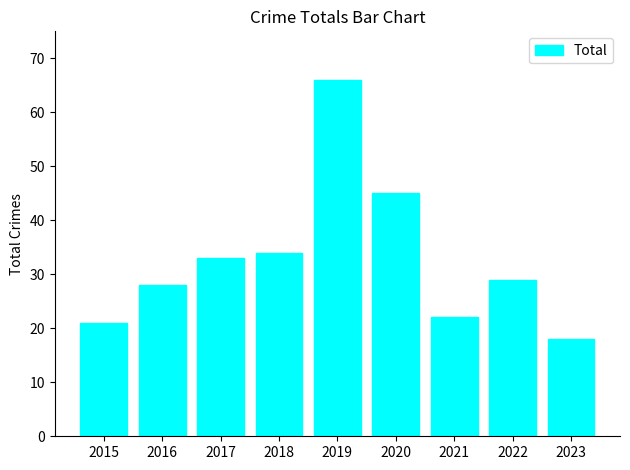

True or false: the data shows 28 at 2016.

True